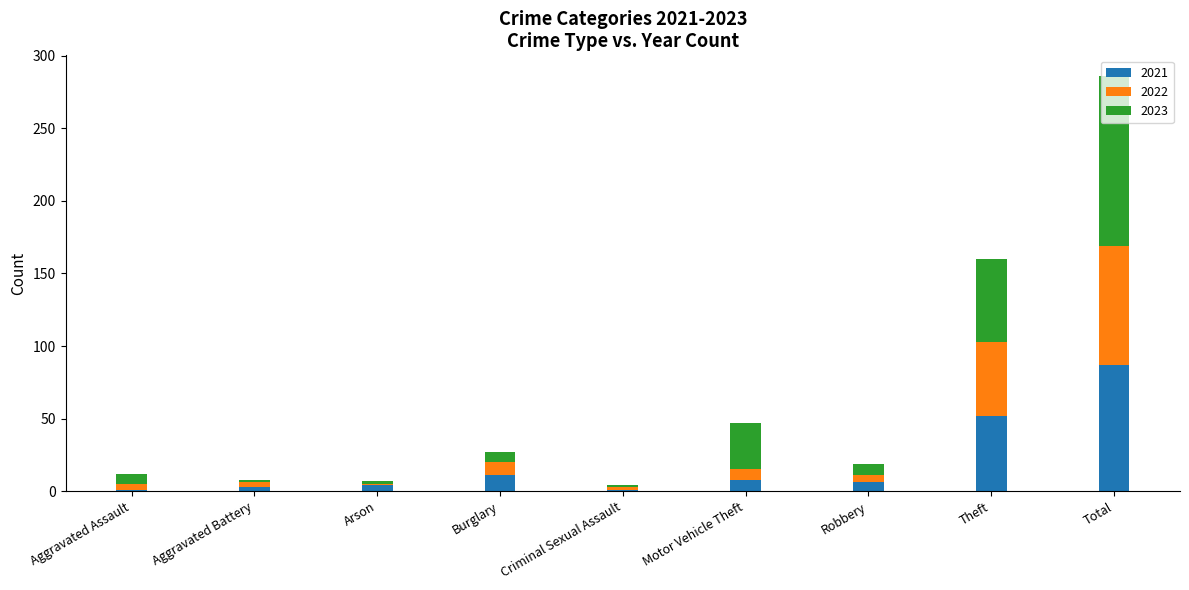

What is the highest value of the 2021 series?

87